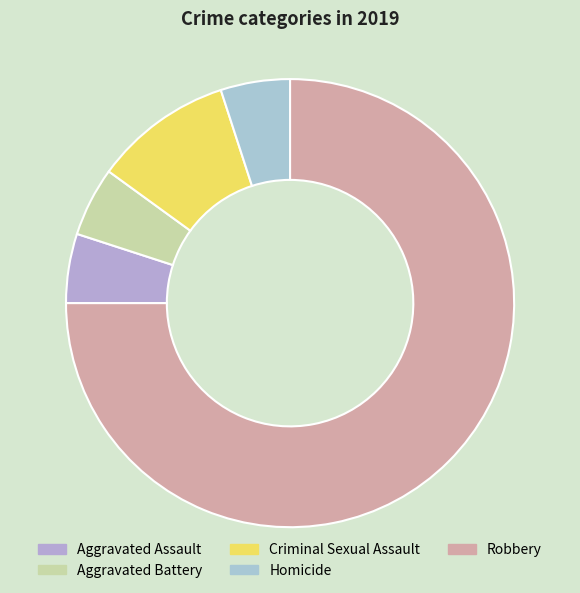

To the nearest percent, what portion does Aggravated Assault represent?

5%